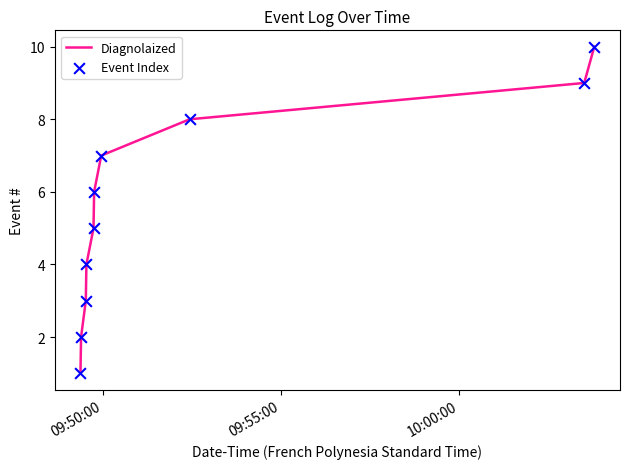

What is the difference between the maximum and minimum values?

9